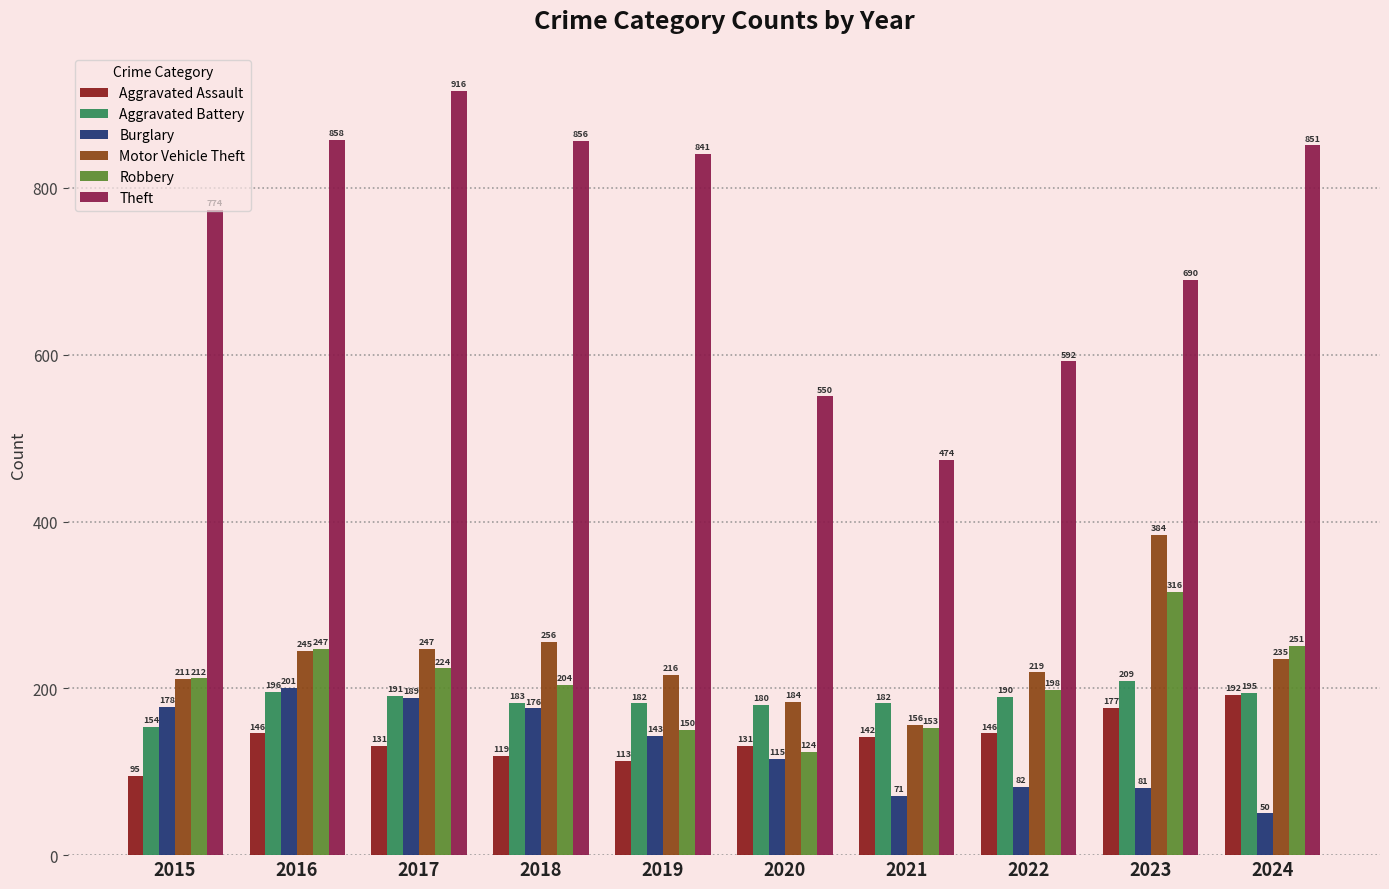

True or false: Theft has a value of 332 at 2018.

False